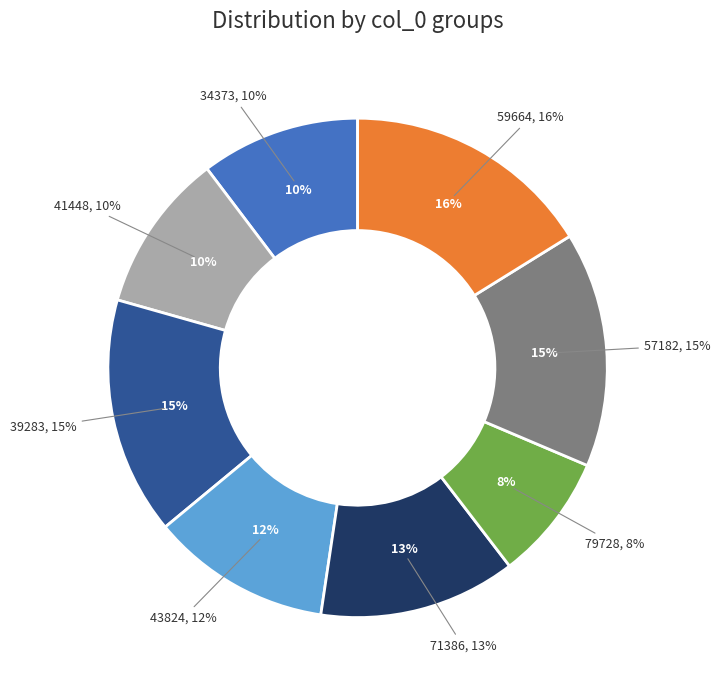

To the nearest percent, what percentage of the pie is 41448?

10%